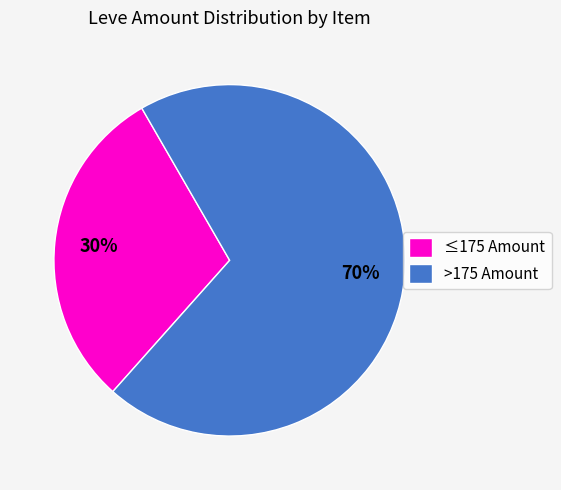

How many segments does this pie chart have?

2